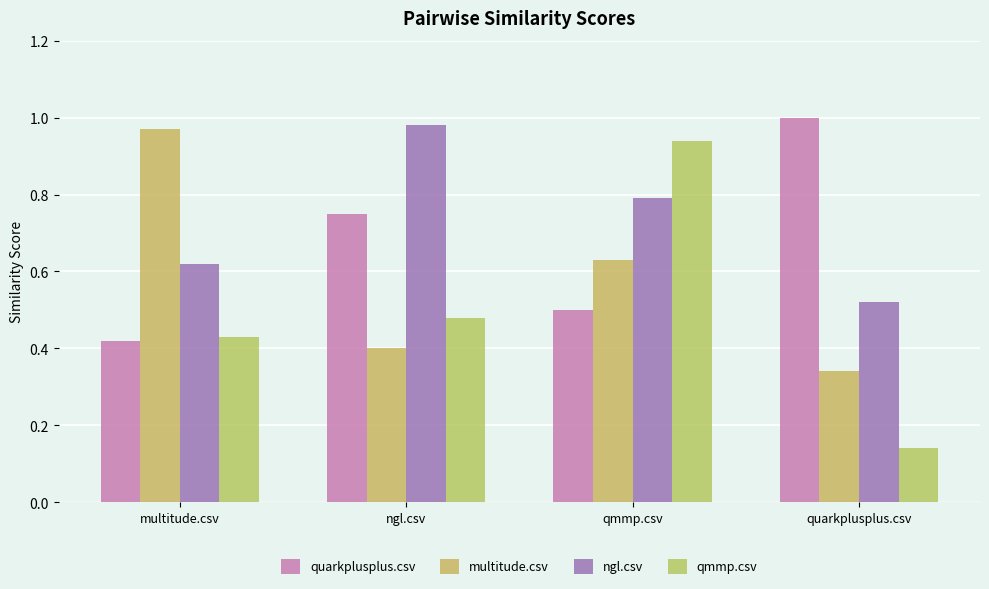

How many groups of bars are there?

4